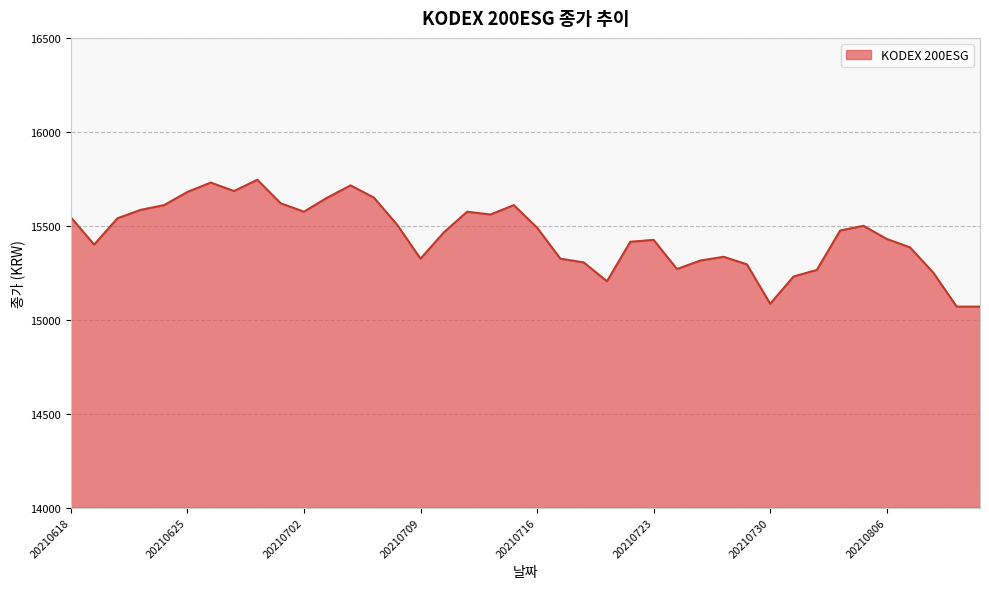

How many categories are shown in the chart?

40